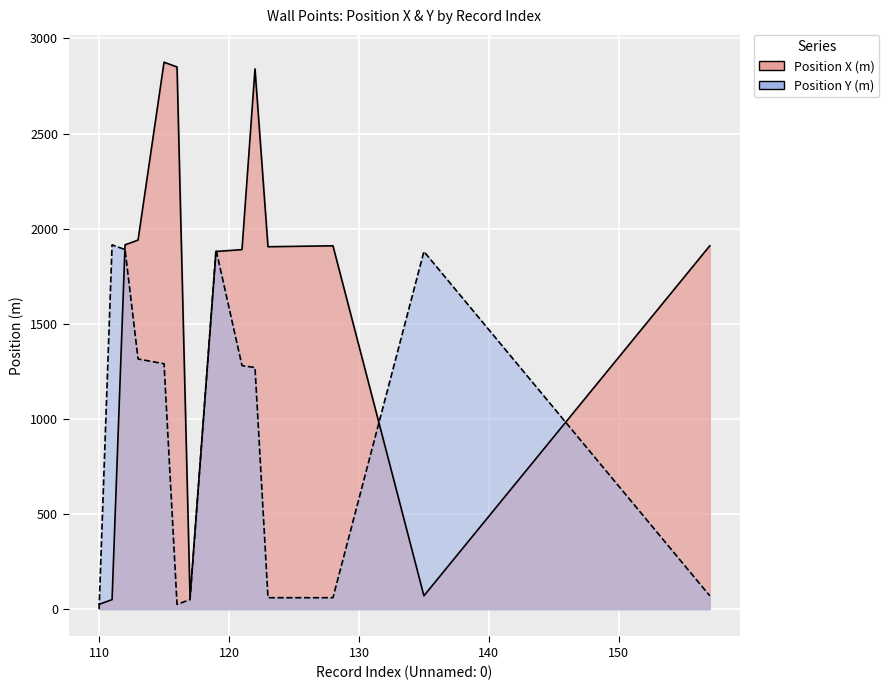

How many intersections are there between Position Y (m) and Position X (m)?

6